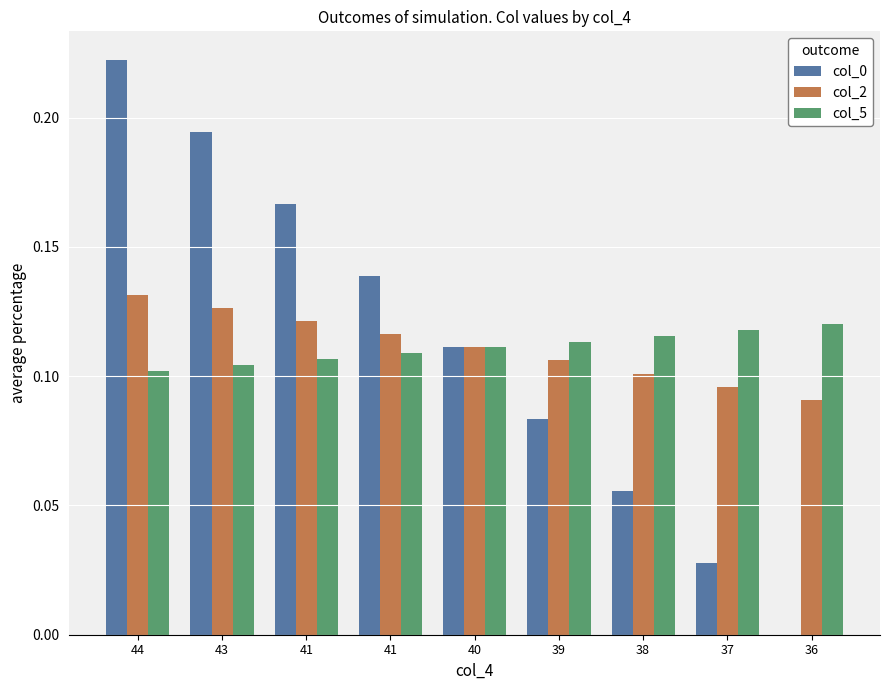

How many series are shown in this chart?

3